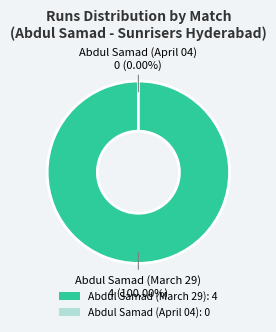

To the nearest percent, what is the combined percentage of Abdul Samad (April 04) and Abdul Samad (March 29)?

100%